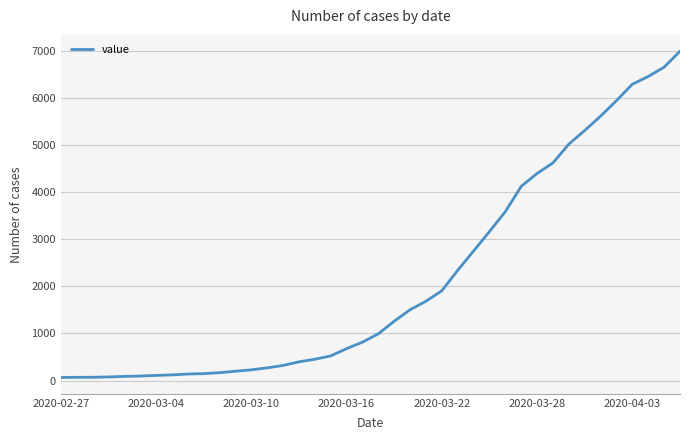

What is the greatest value displayed?

7003